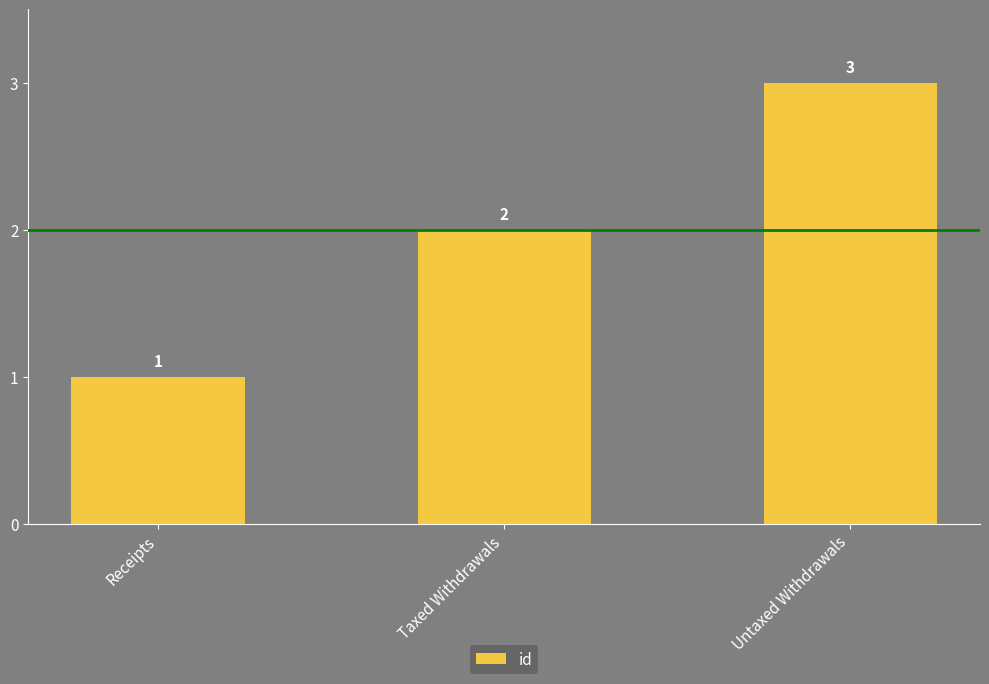

What position from the right is Untaxed Withdrawals?

1